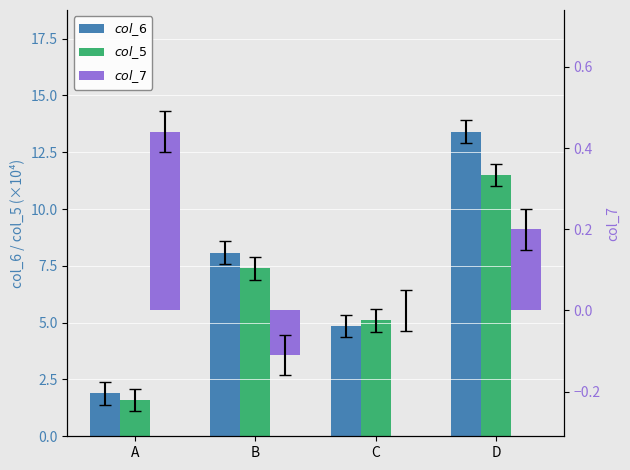

Is it true that col_6 equals 3.2 at C?

False